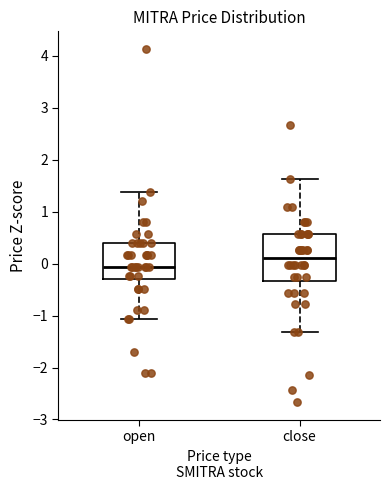

Reading left to right, read every box against the y-axis: the position of its median line, the range the box covers, and the ends of its whiskers. The values are not printed on the chart, so give them approximately, as read against the axis.

open: median -0.1, box -0.3 to 0.4, whiskers -1.1 to 1.4
close: median 0.1, box -0.3 to 0.6, whiskers -1.3 to 1.6